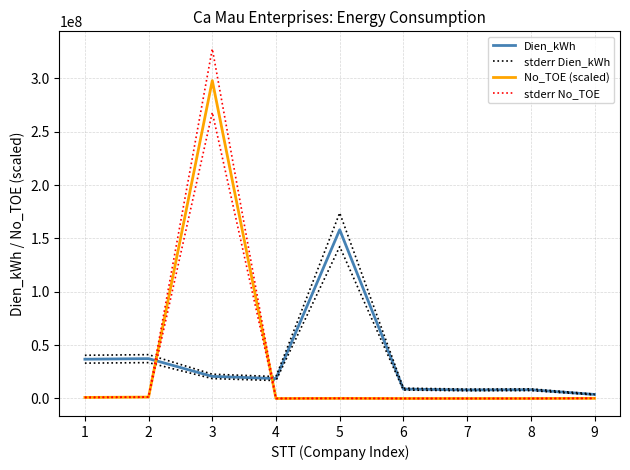

Does the chart have visible grid lines?

Yes